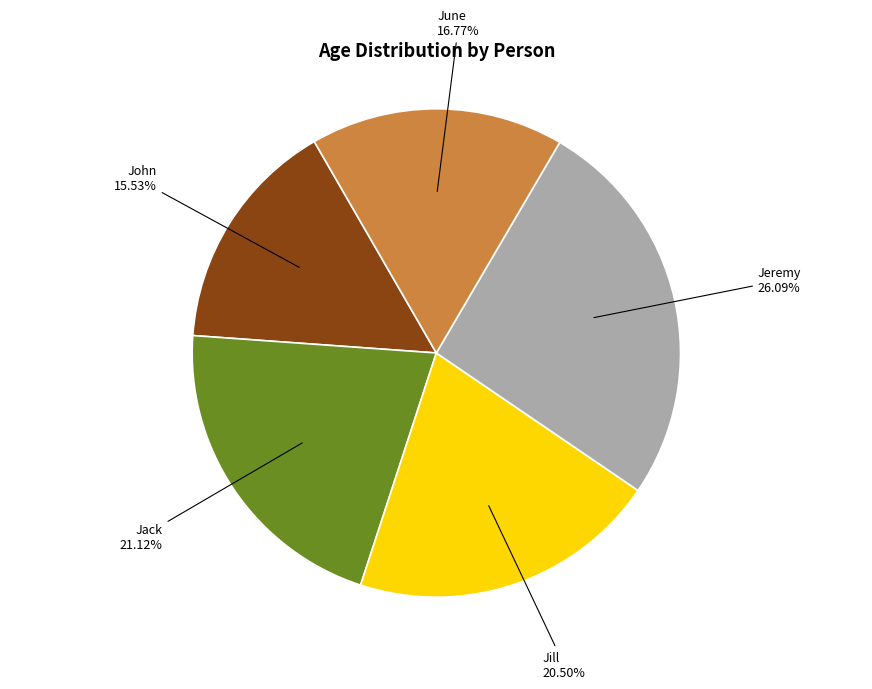

What is the ratio of the value at Jack to the value at June?

1.3